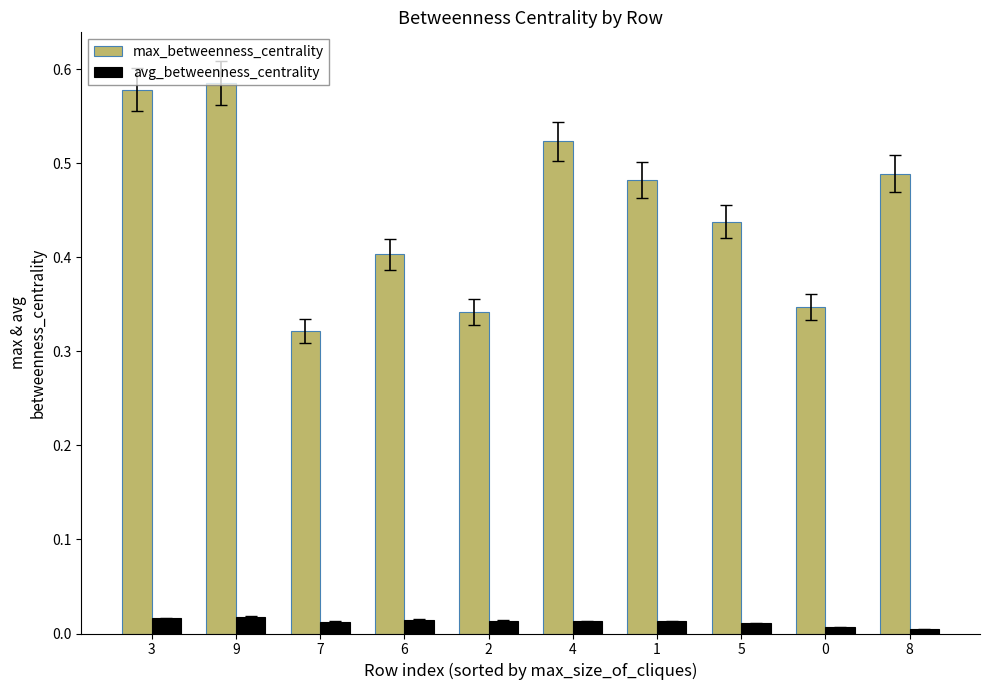

Which series has the largest range (max minus min)?

max_betweenness_centrality